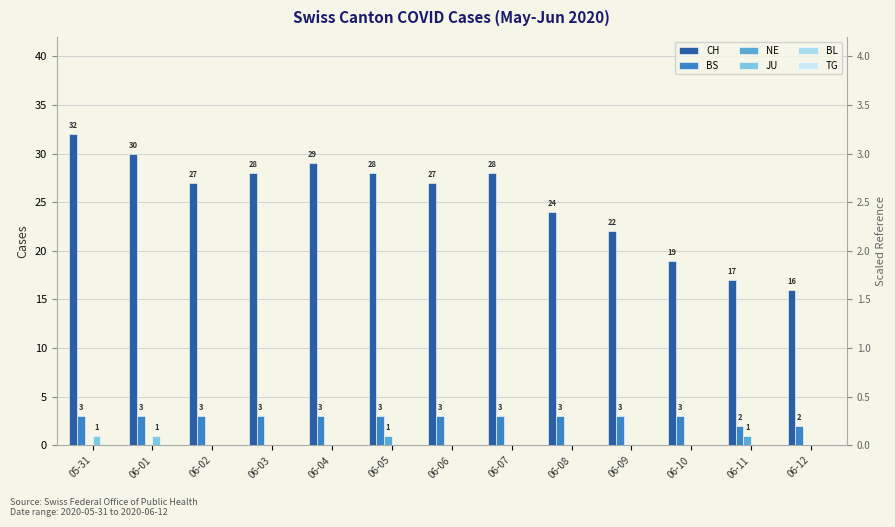

How many NE values are between 0 and 1?

13